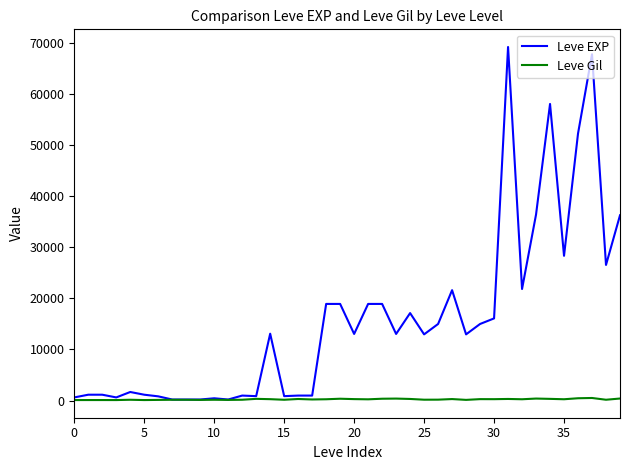

What is the greatest value displayed?

69150